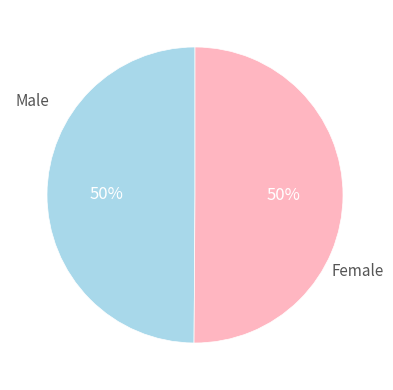

Is the sum of Female and Male greater than half?

Yes